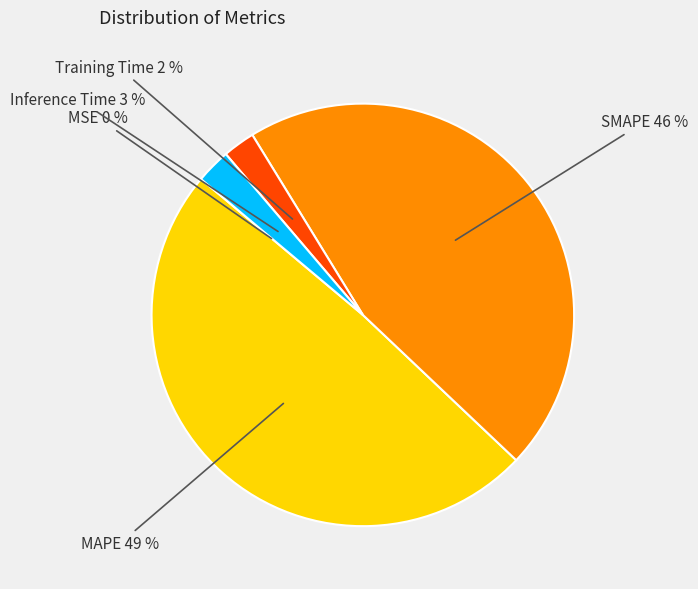

To the nearest percent, what is the average slice percentage?

20%